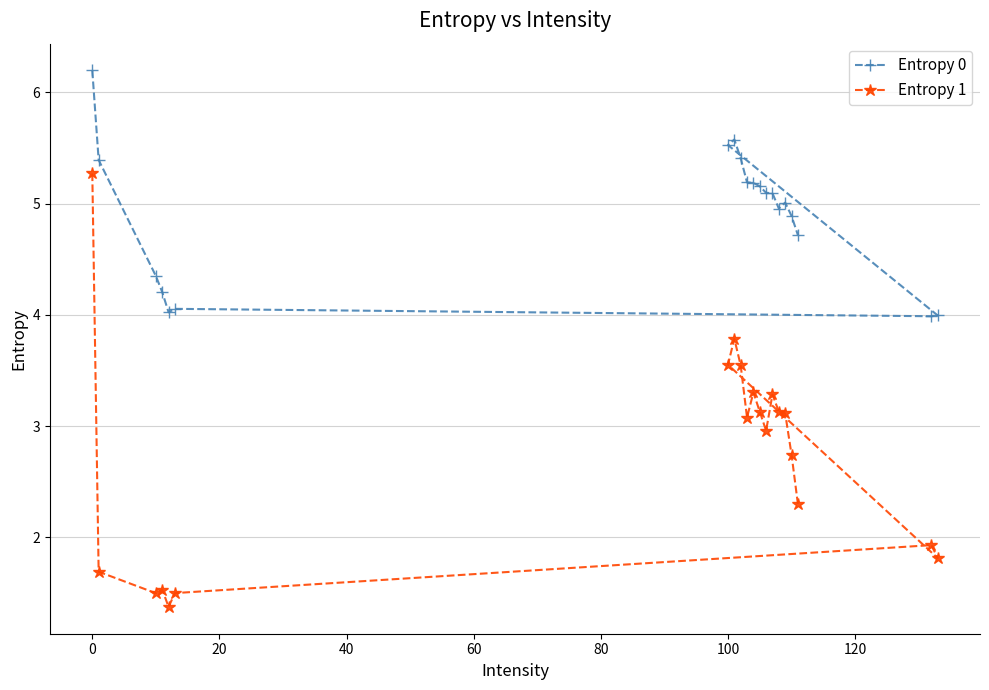

True or false: Entropy 0 and Entropy 1 cross at least once.

False